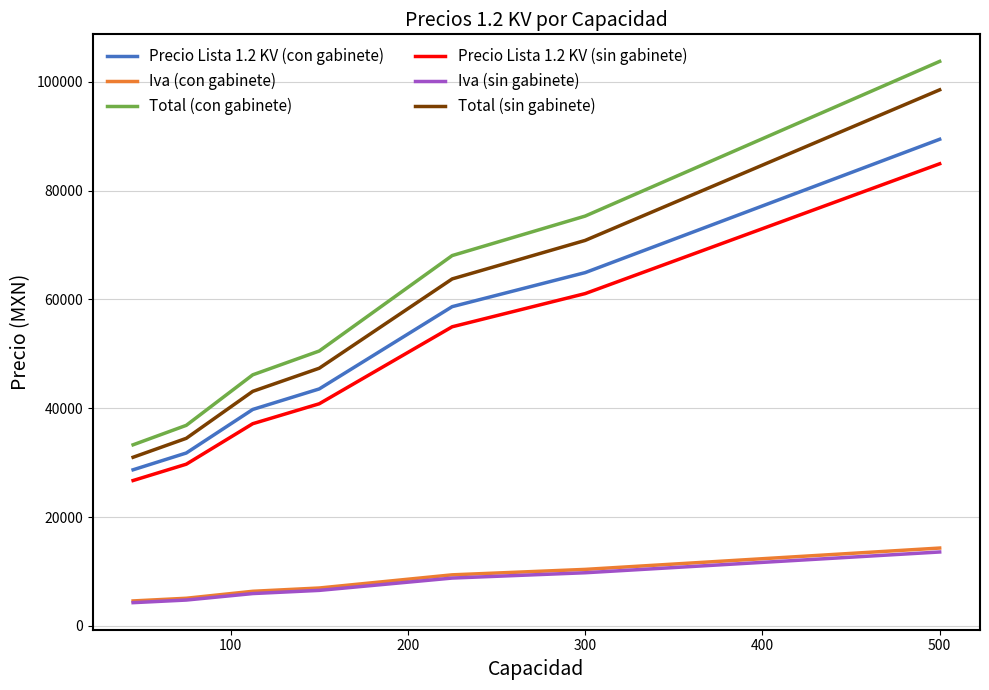

Which series has the widest spread of values?

Total (con gabinete)